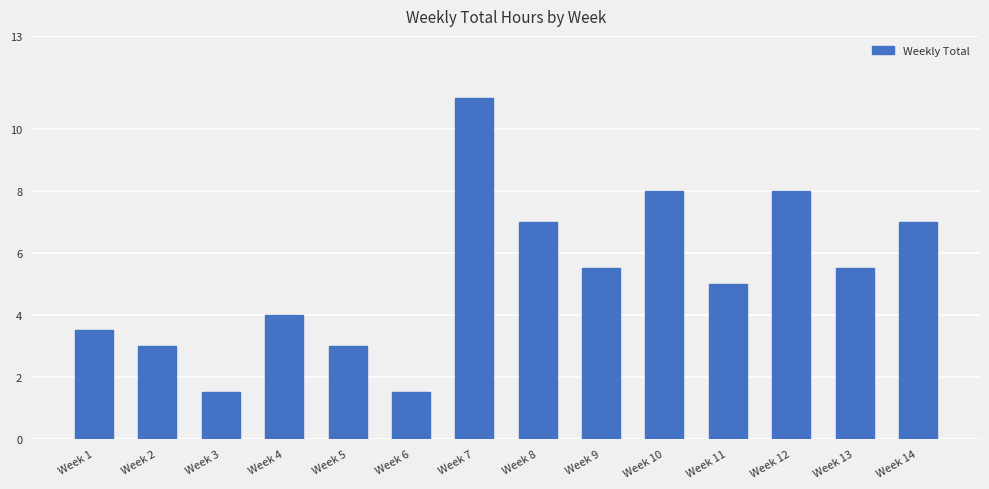

What is the value of the 14th bar from the left?

7.0